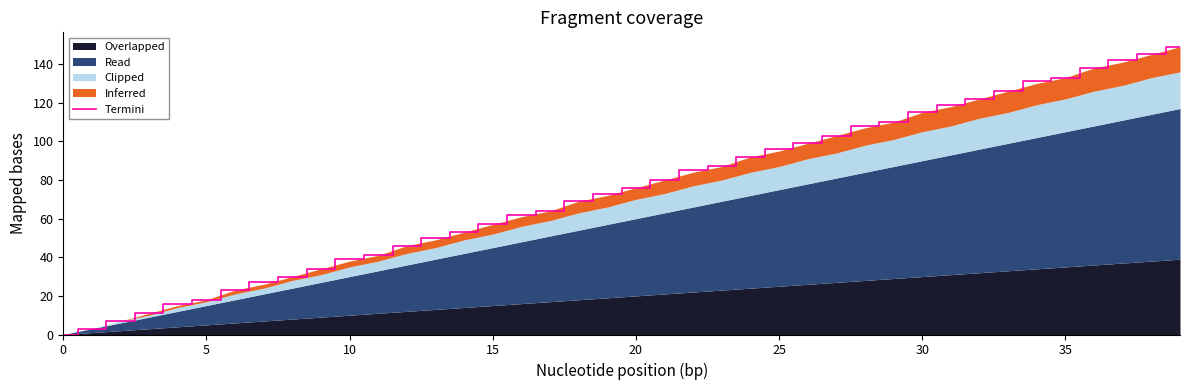

Where is the data nearest to the value 74?

19